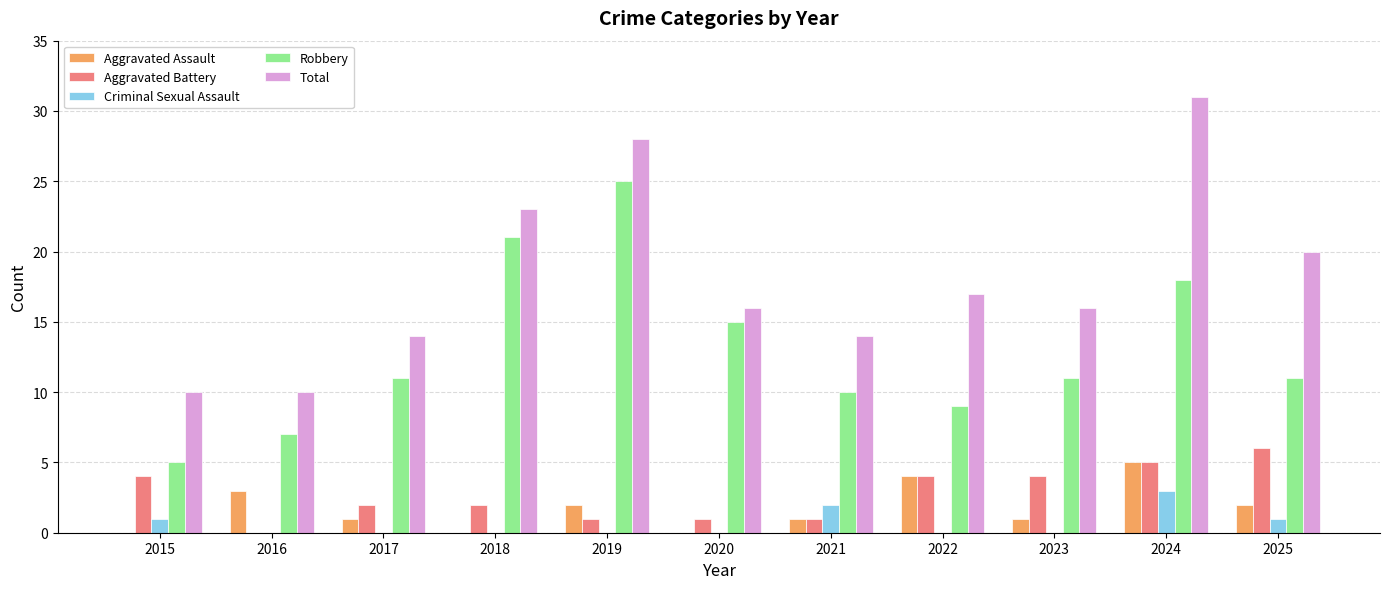

Are the bars horizontal?

No